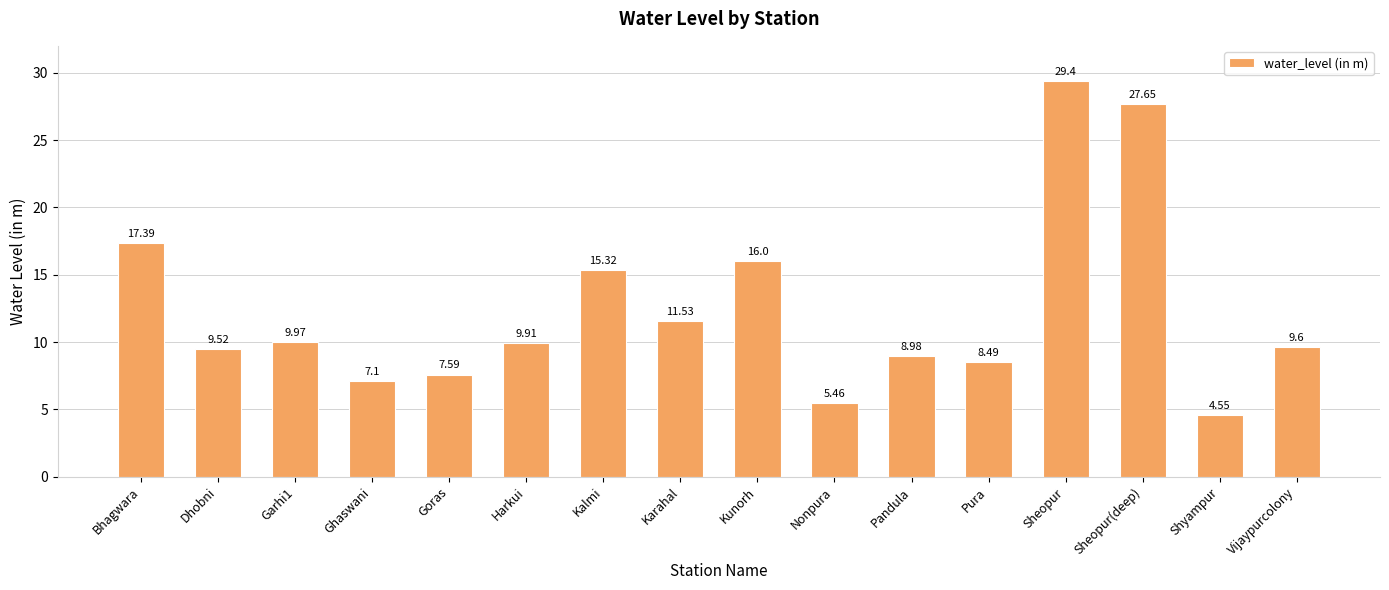

How many data points are above 9?

10